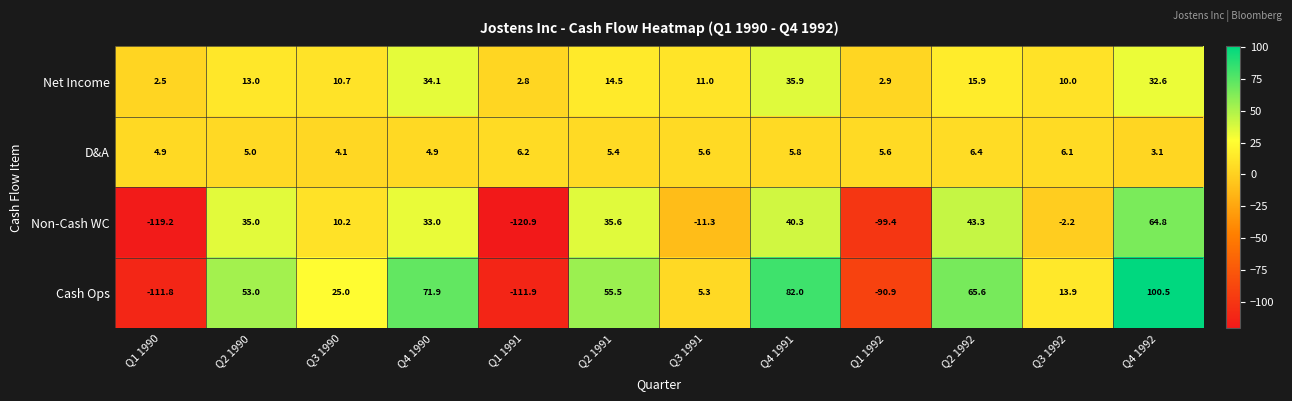

Which series has the largest range (max minus min)?

Cash Ops